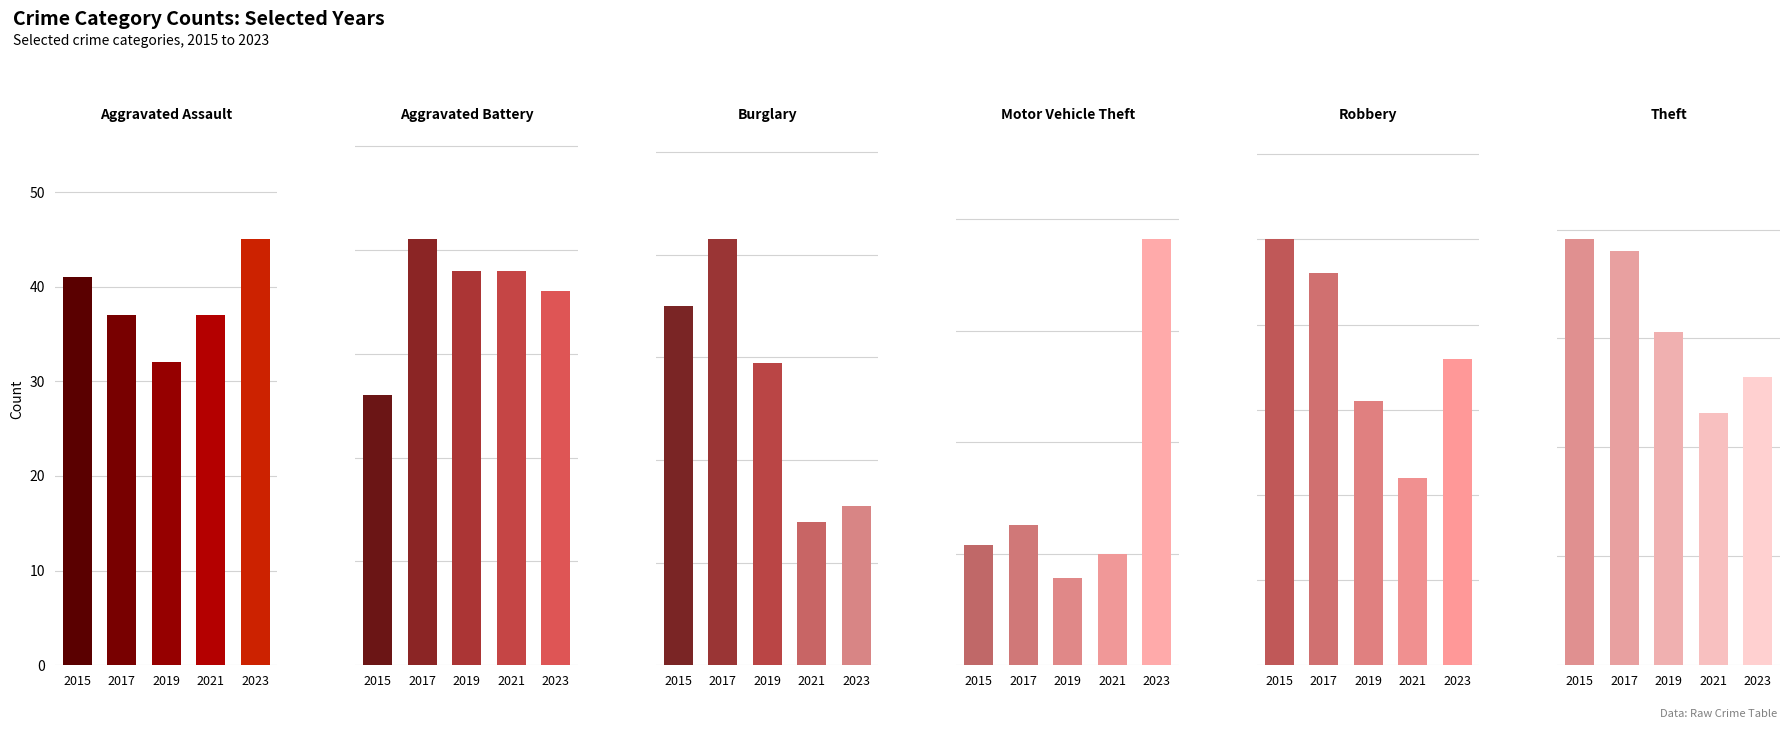

Reading left to right, what are all the values shown in this chart?

Aggravated Assault: 0=41	1=37	2=32	3=37	4=45
Aggravated Battery: 0=26	1=41	2=38	3=38	4=36
Burglary: 0=70	1=83	2=59	3=28	4=31
Motor Vehicle Theft: 0=54	1=63	2=39	3=50	4=191
Robbery: 0=50	1=46	2=31	3=22	4=36
Theft: 0=391	1=380	2=306	3=232	4=265